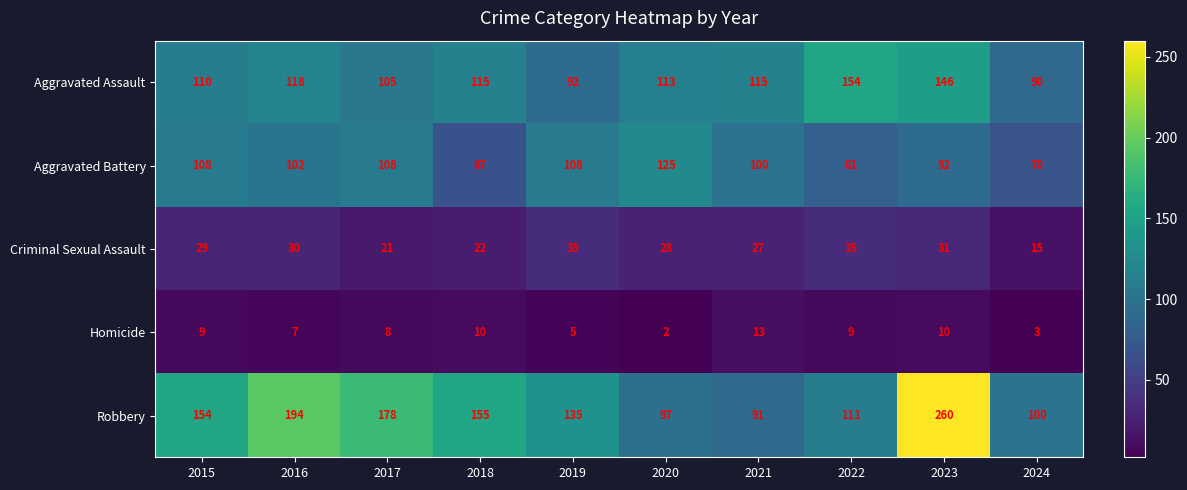

Which label corresponds to the smallest value in the chart?

2020